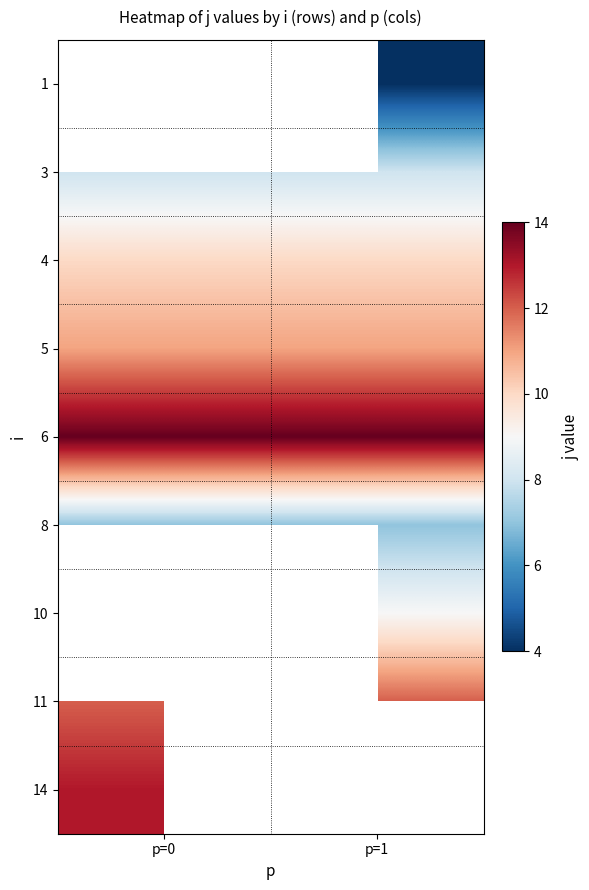

At p=1, list the series in order from largest to smallest.

6, 11, 5, 4, 14, 10, 3, 8, 1